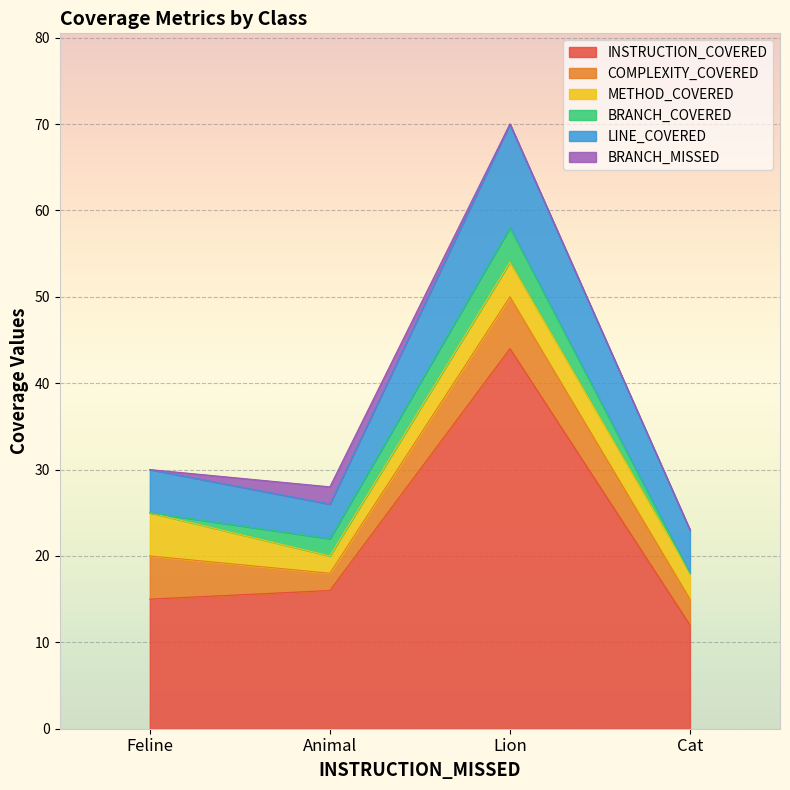

How many lines are shown in the chart?

6